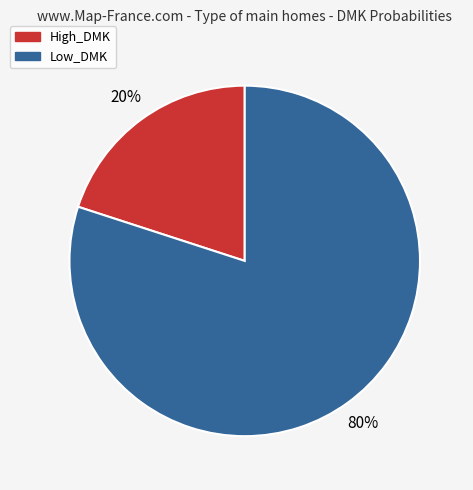

How many segments does this pie chart have?

2